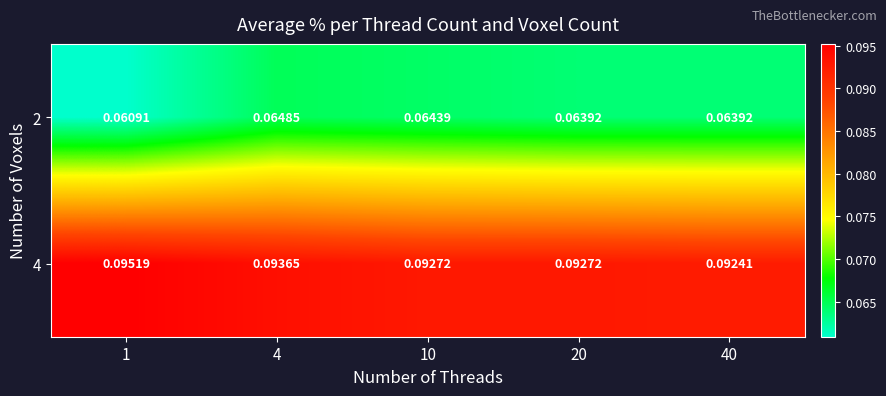

Is the value of 2 at 20 greater than the value of 4 at 10?

No